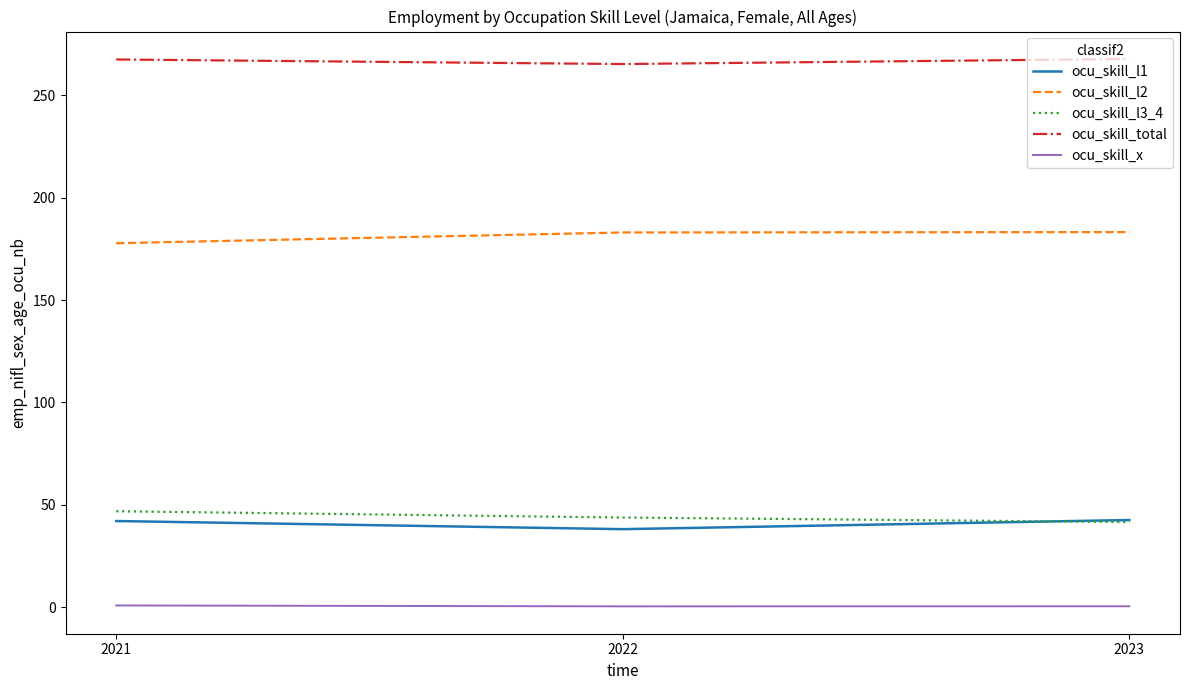

Which series has the largest total across all categories?

ocu_skill_total